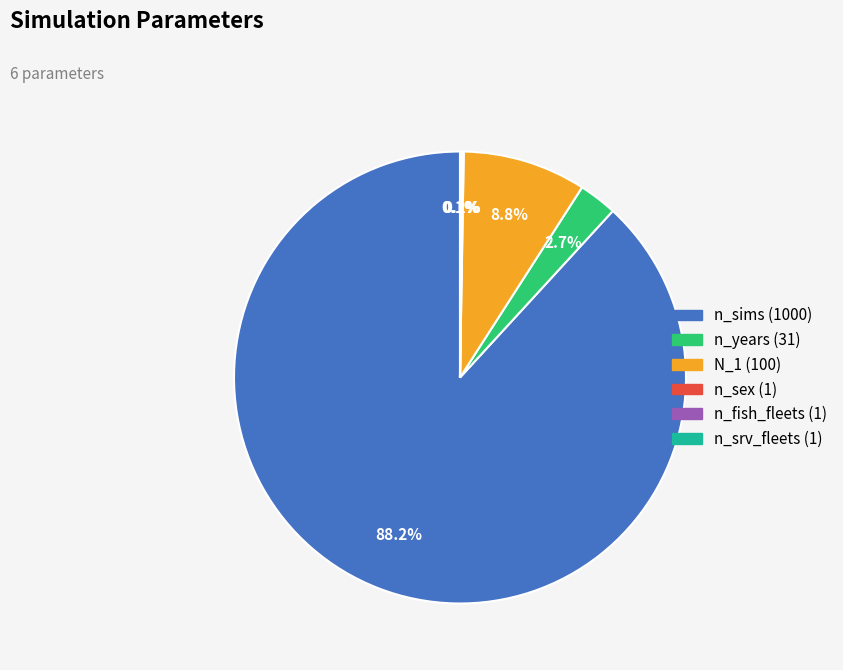

To the nearest percent, what is the average slice percentage?

17%